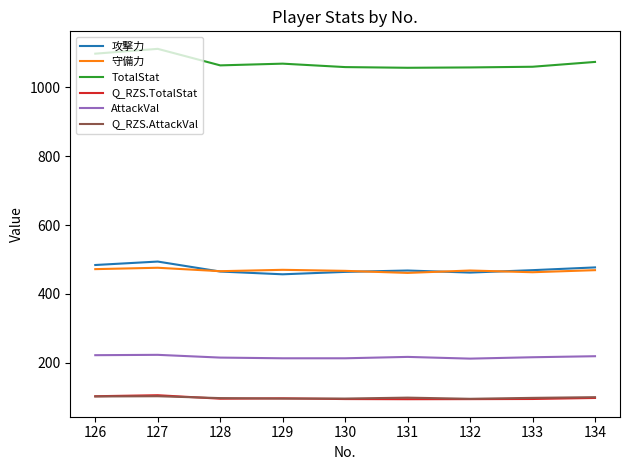

What is the lowest value of the 攻撃力 series?

457.0